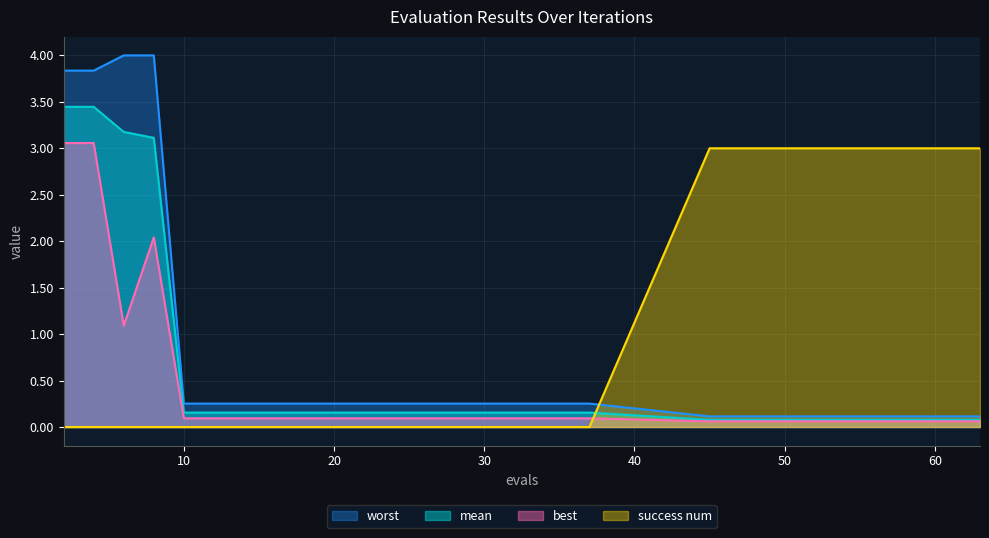

How many intersections are there between success num and mean?

1